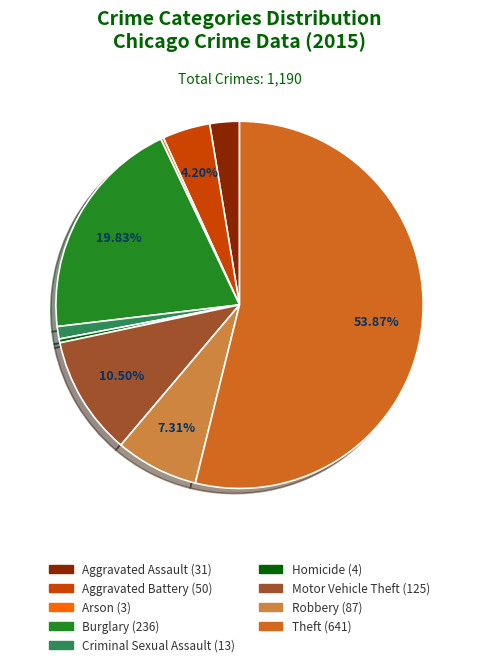

Does any single category account for the majority?

Yes